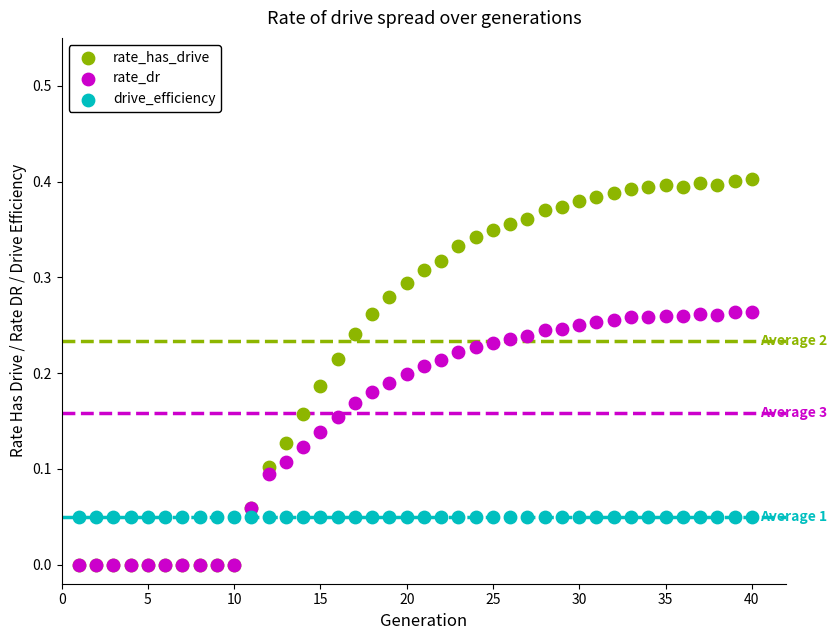

Which series reaches the maximum Y coordinate?

rate_has_drive